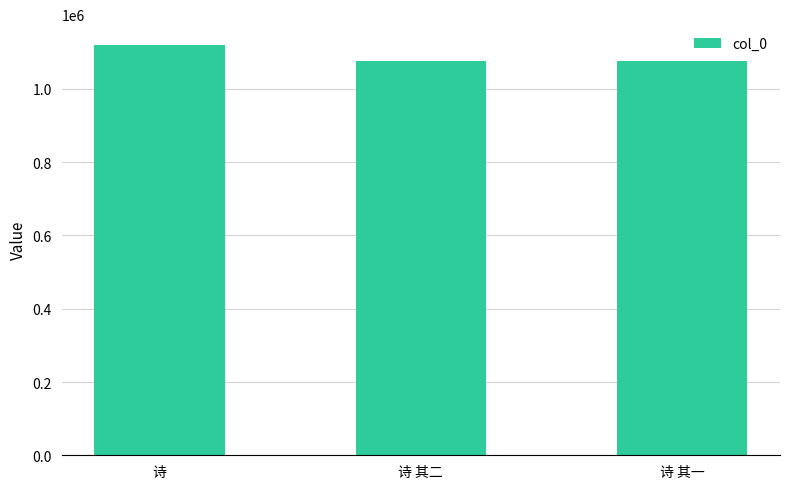

Are the bars horizontal?

No